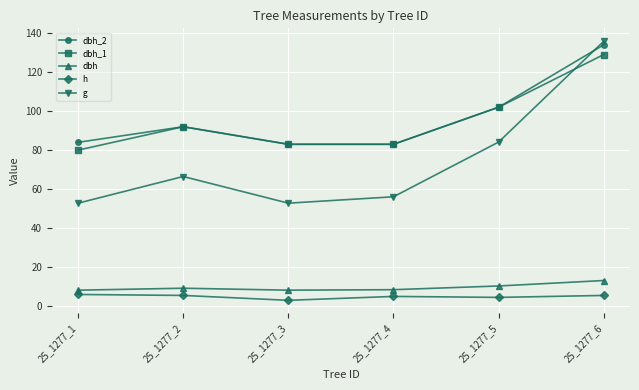

What is the difference between the second highest and minimum values in the dbh_2 series?

19.0